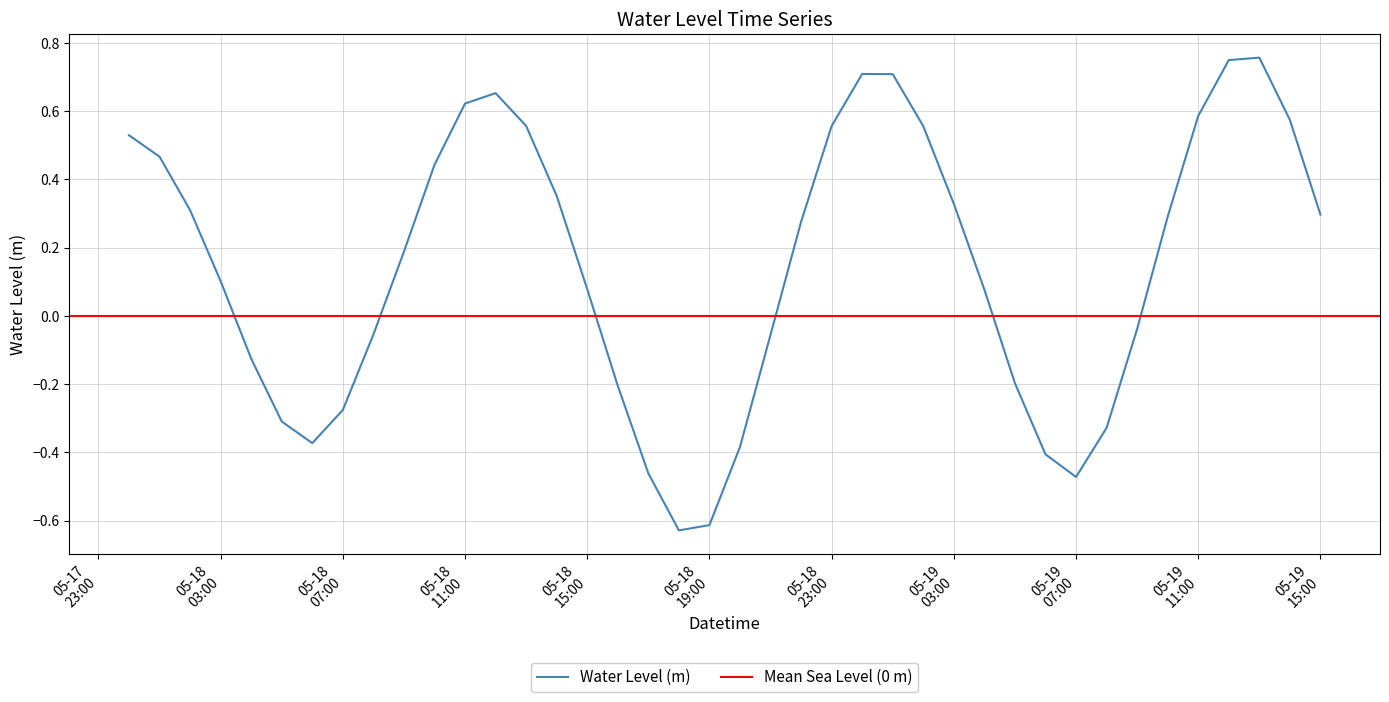

Reading left to right, extract all data points from this chart.

0.5	0.5	0.3	0.1	-0.1	-0.3	-0.4	-0.3	-0.1	0.2	0.4	0.6	0.7	0.6	0.4	0.1	-0.2	-0.5	-0.6	-0.6	-0.4	-0.1	0.3	0.6	0.7	0.7	0.6	0.3	0.1	-0.2	-0.4	-0.5	-0.3	-0.0	0.3	0.6	0.7	0.8	0.6	0.3